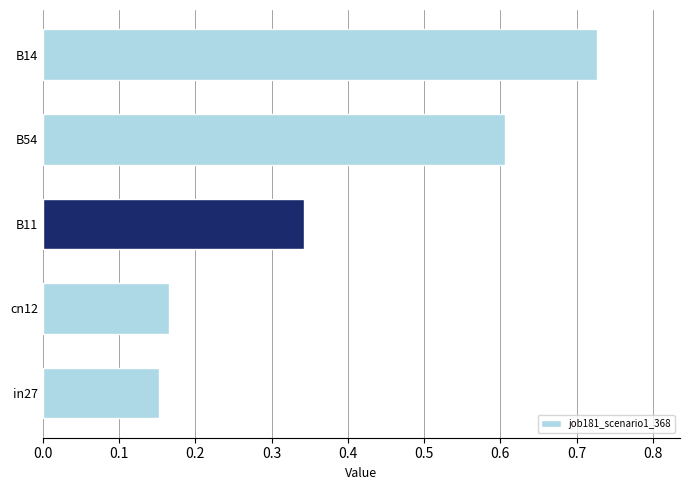

How many values are between 0 and 1?

5